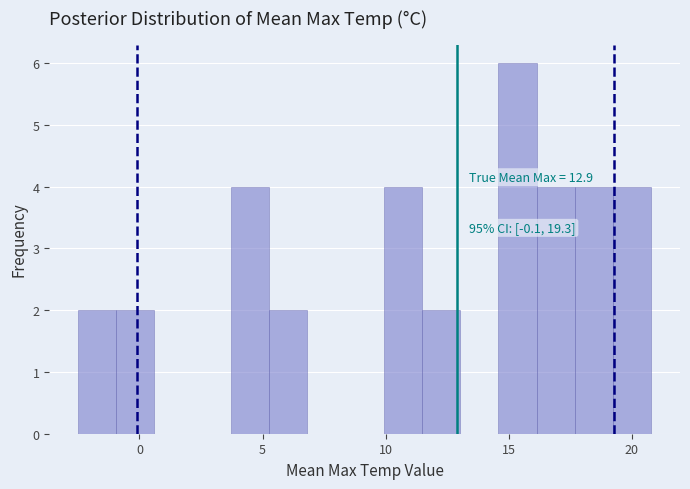

Read against the x-axis, roughly where is the centre of the tallest bar?

15.5